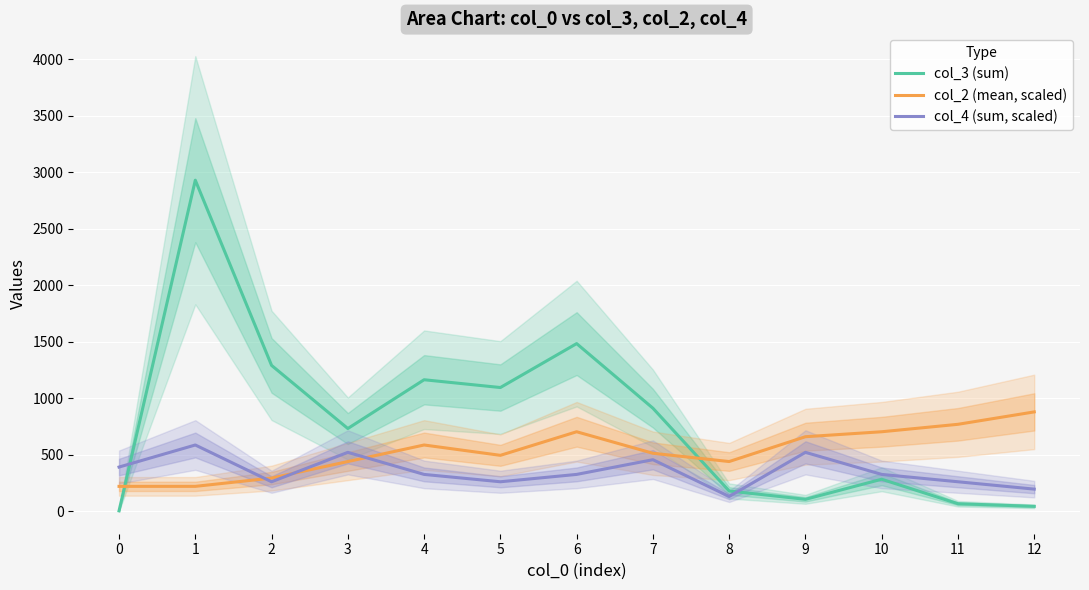

After their last crossing, which series has the higher values: col_4 (sum, scaled) or col_3 (sum)?

col_4 (sum, scaled)